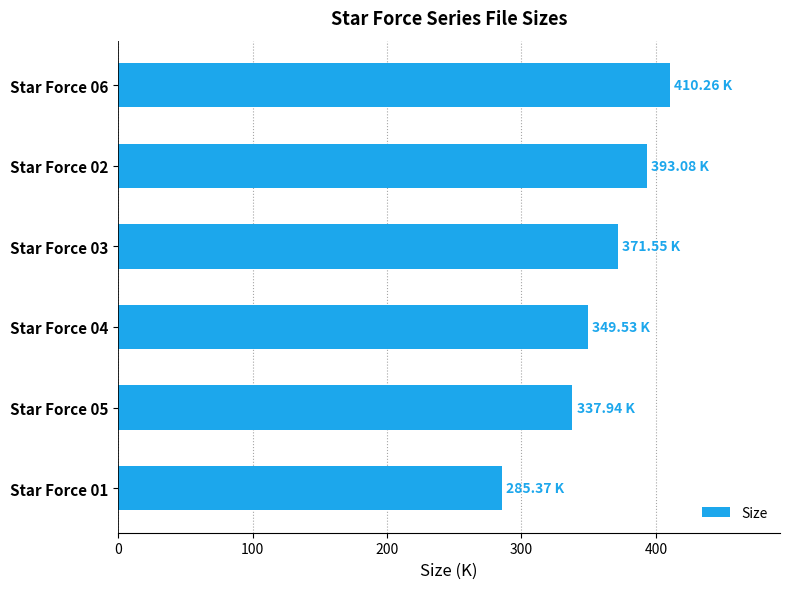

How many data points are less than 371?

3